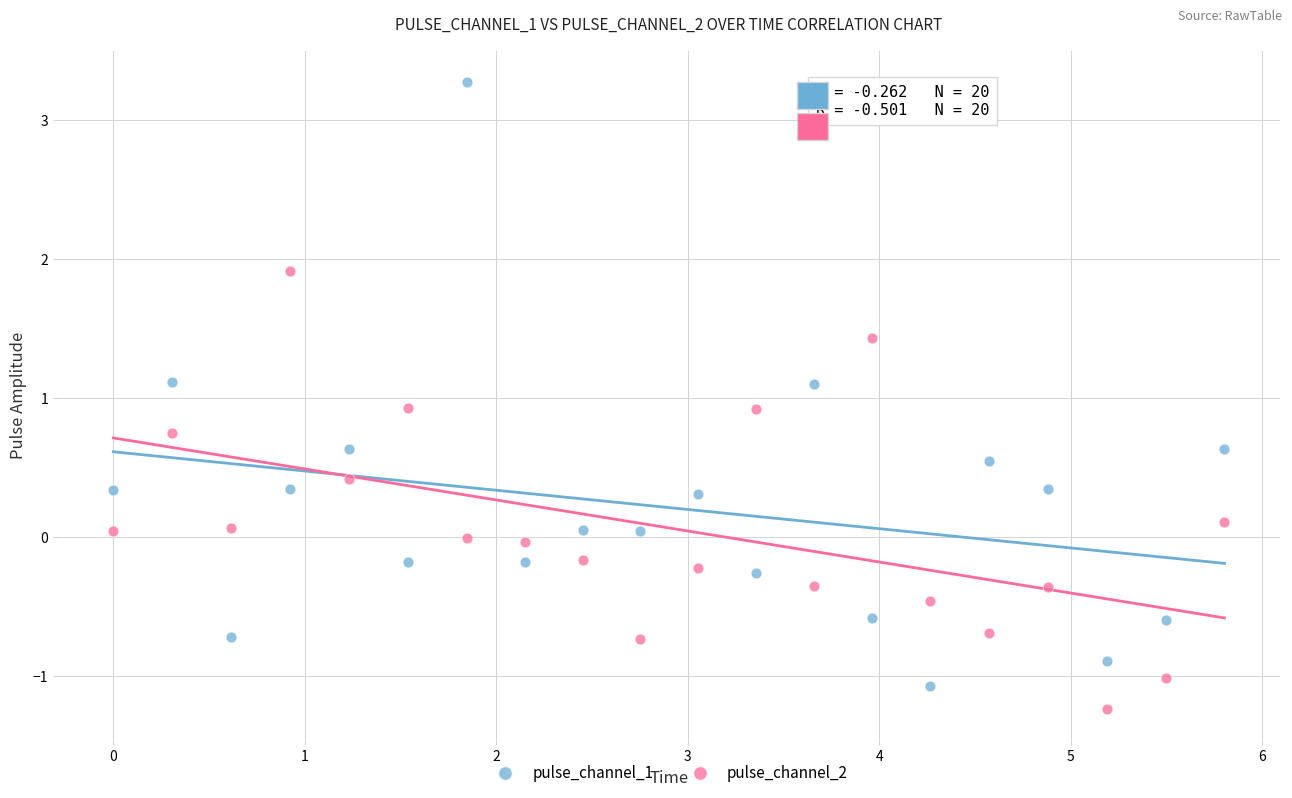

Across all data points, what is the range of Y values (max minus min)?

4.5